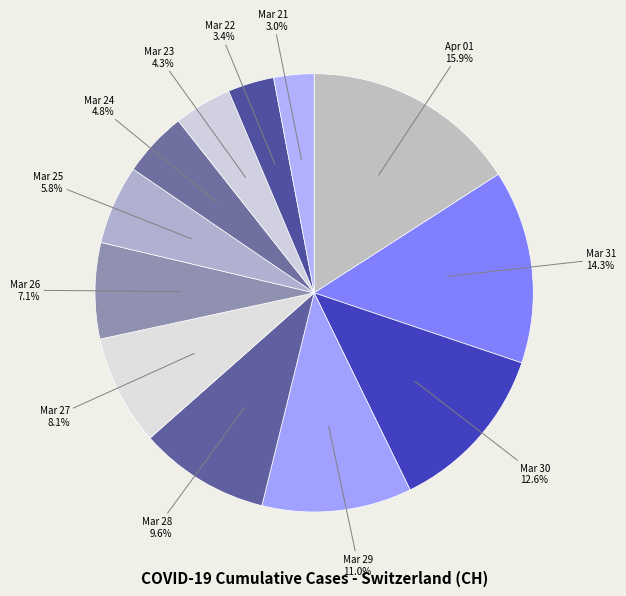

Which category has the biggest portion of the pie?

Apr 01